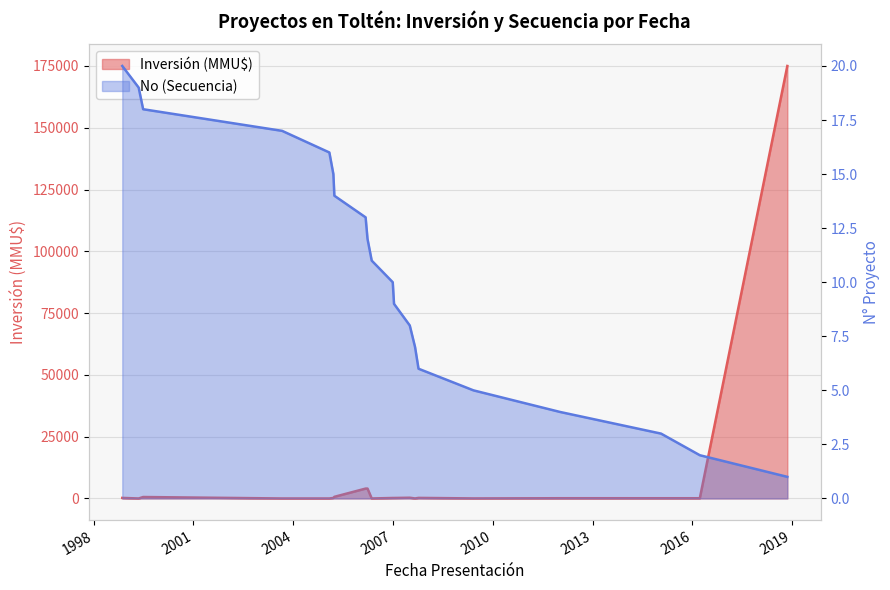

What is the ratio of the value at 11/11/1998 to the value at 12/01/2007?

0.1